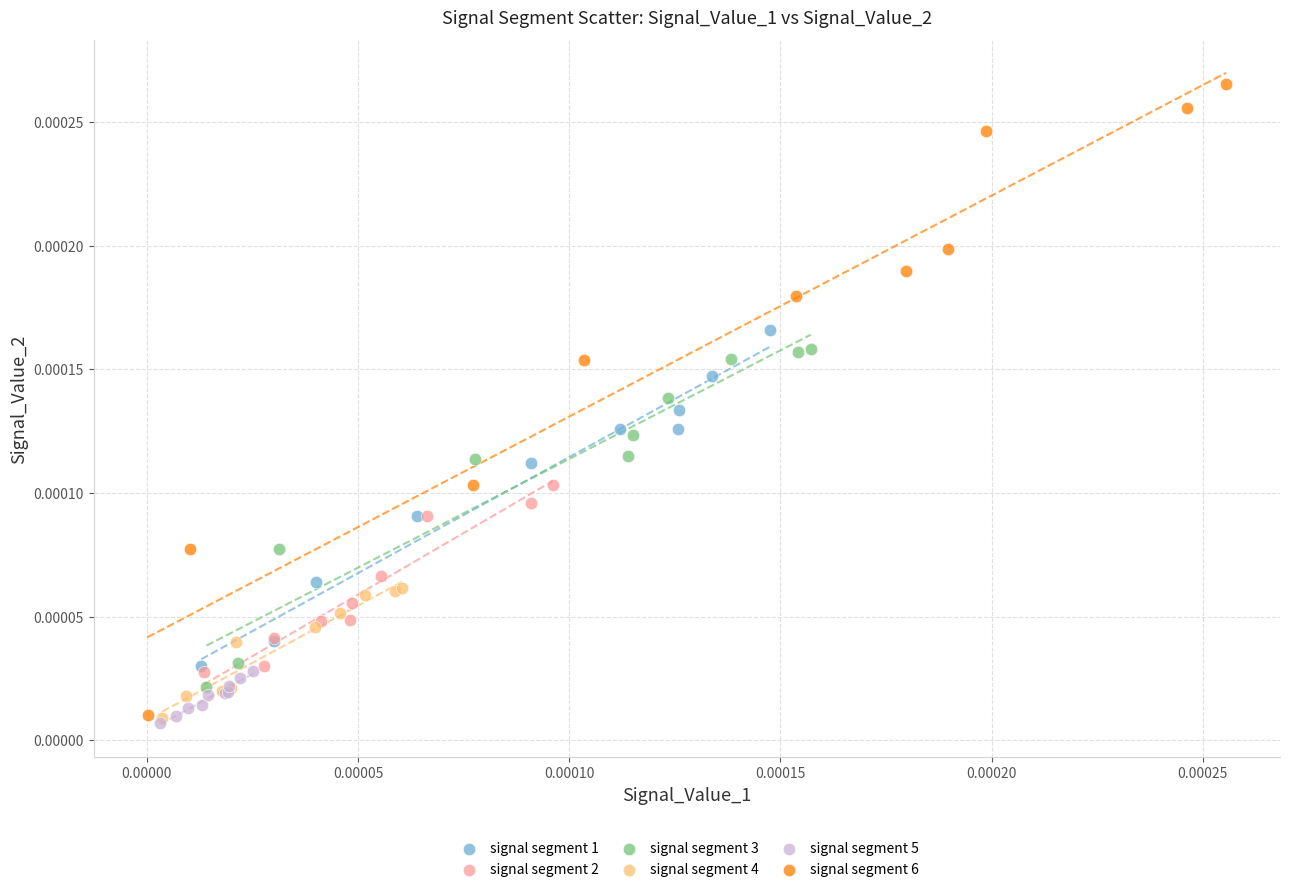

Which series contains the highest Y value?

signal segment 6